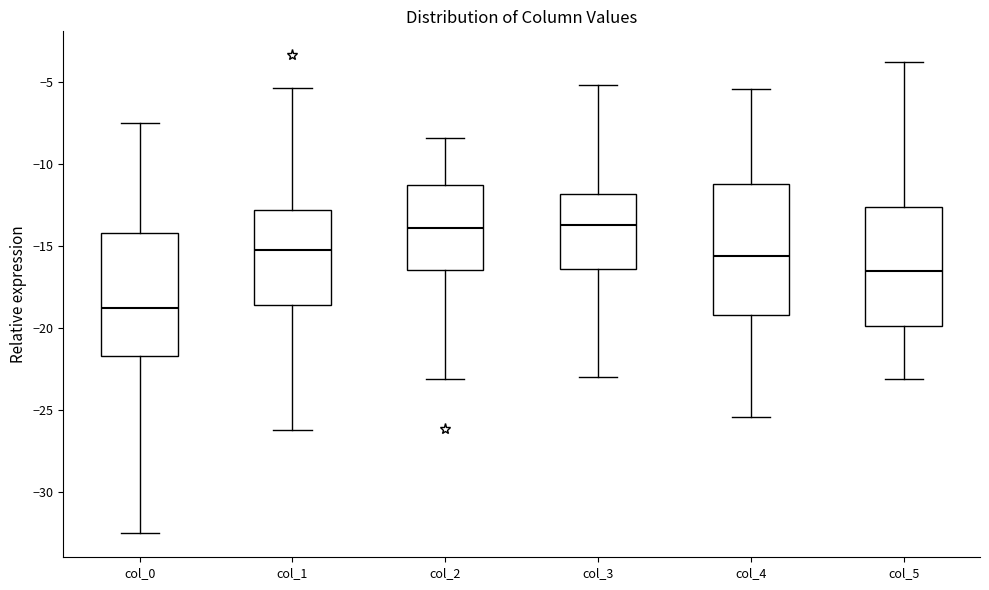

Where does the lower whisker of the box for col_4 end on the y-axis? The values are not printed on the chart, so give them approximately, as read against the axis.

-25.5